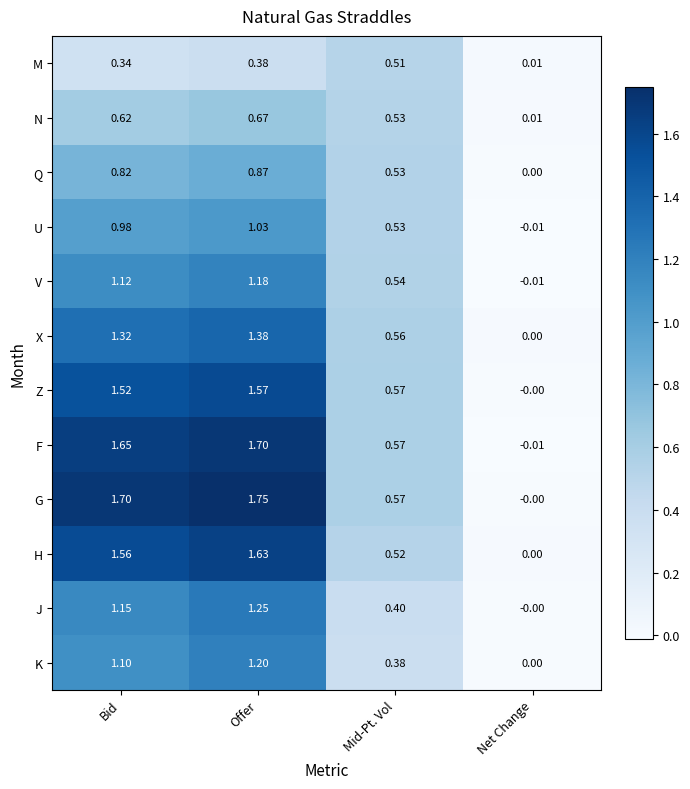

How many positive values does the K series have?

3